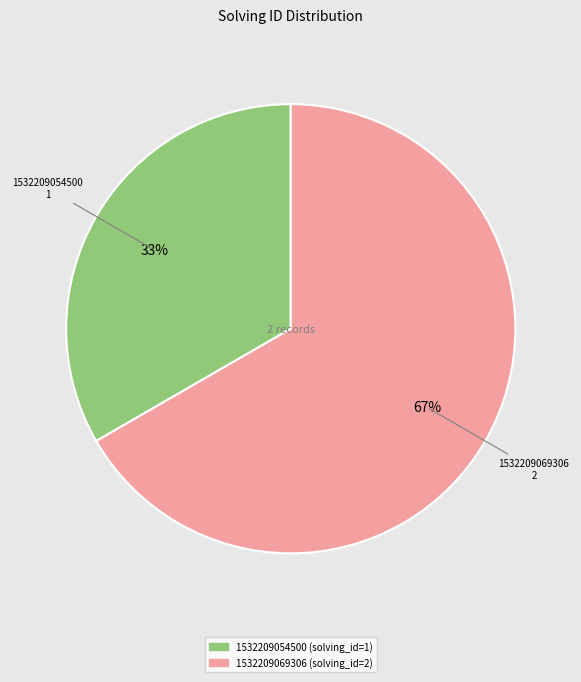

Which has a higher value, 1532209054500 or 1532209069306?

1532209069306